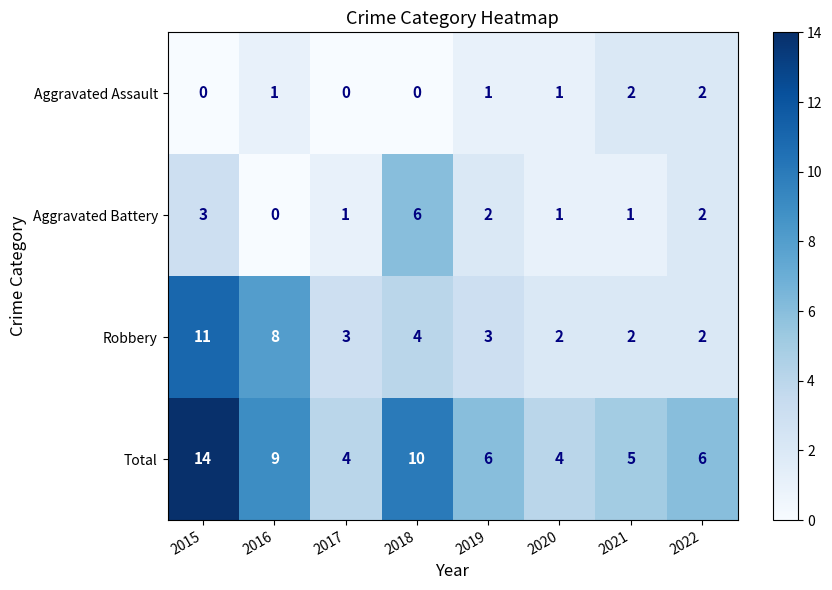

At how many categories does at least one series exceed 0?

8